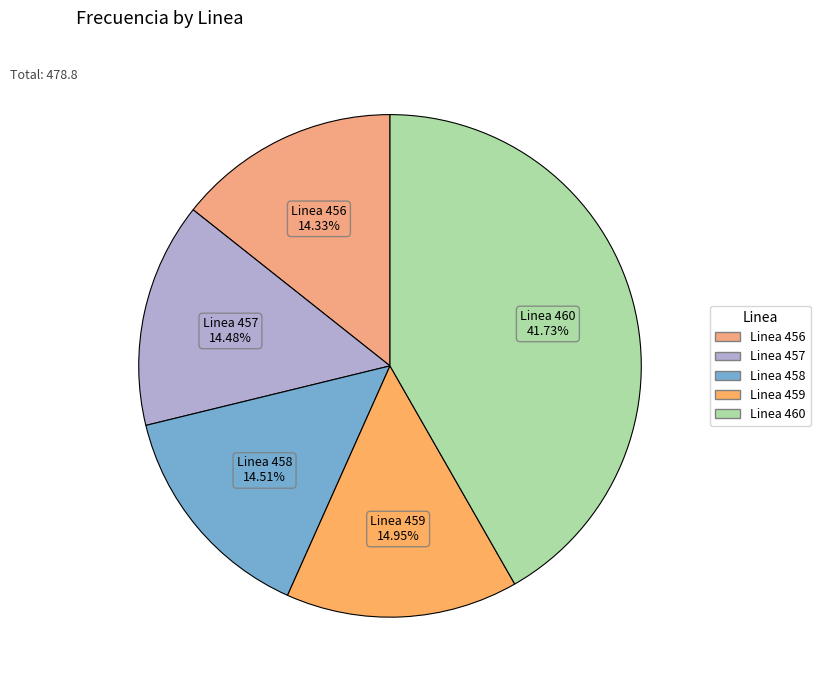

Which has a higher value, Linea 457 or Linea 460?

Linea 460